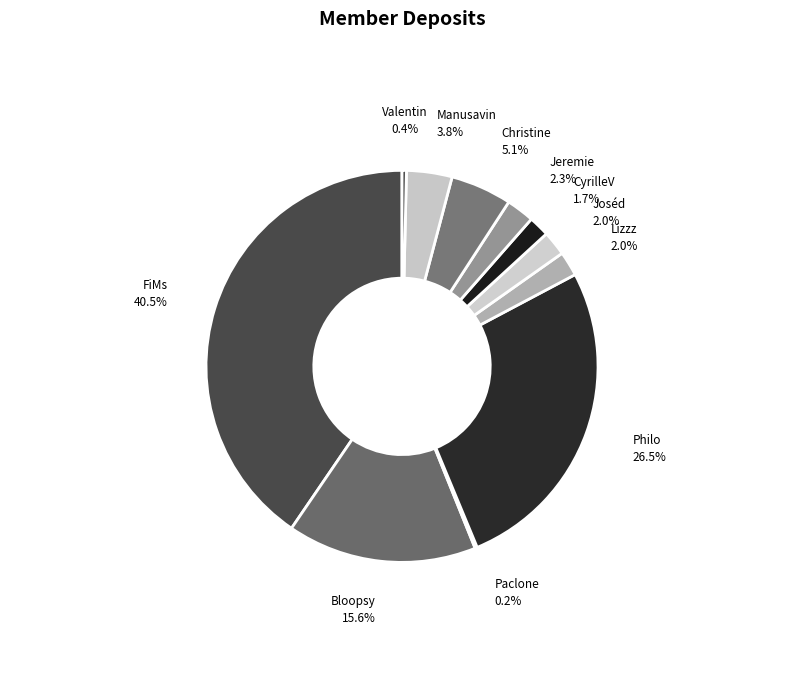

What percentage do Bloopsy and Christine together represent?

20.7%